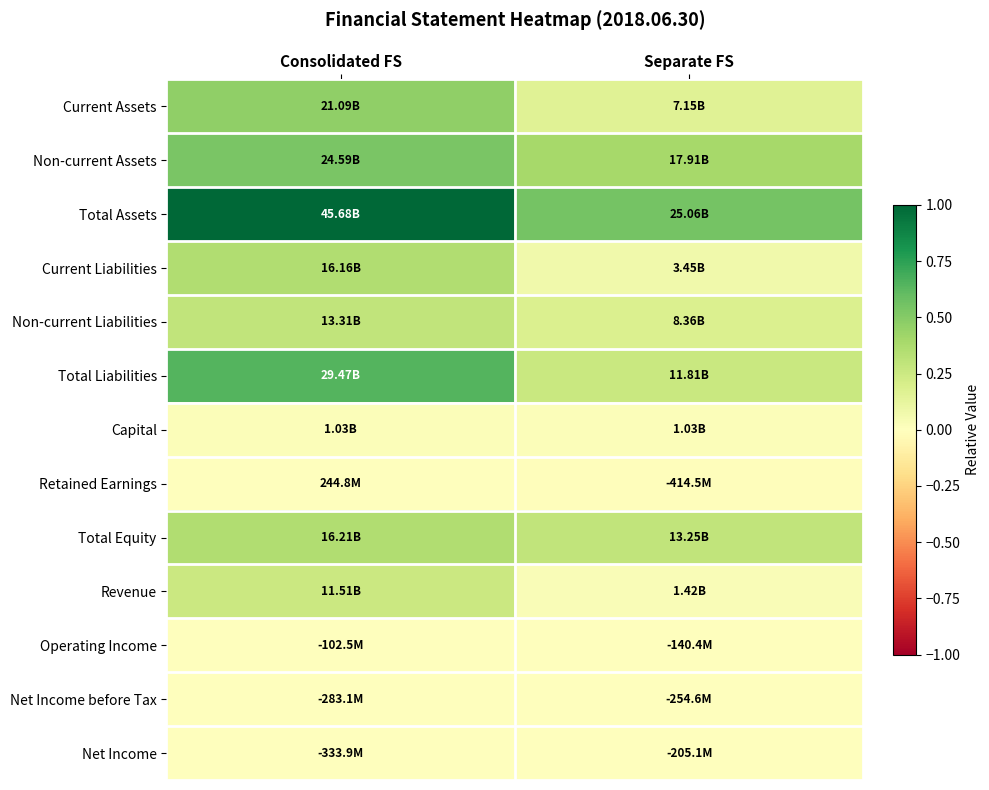

Rank the series by their maximum value, from lowest to highest.

Net Income before Tax, Net Income, Operating Income, Retained Earnings, Capital, Revenue, Non-current Liabilities, Current Liabilities, Total Equity, Current Assets, Non-current Assets, Total Liabilities, Total Assets